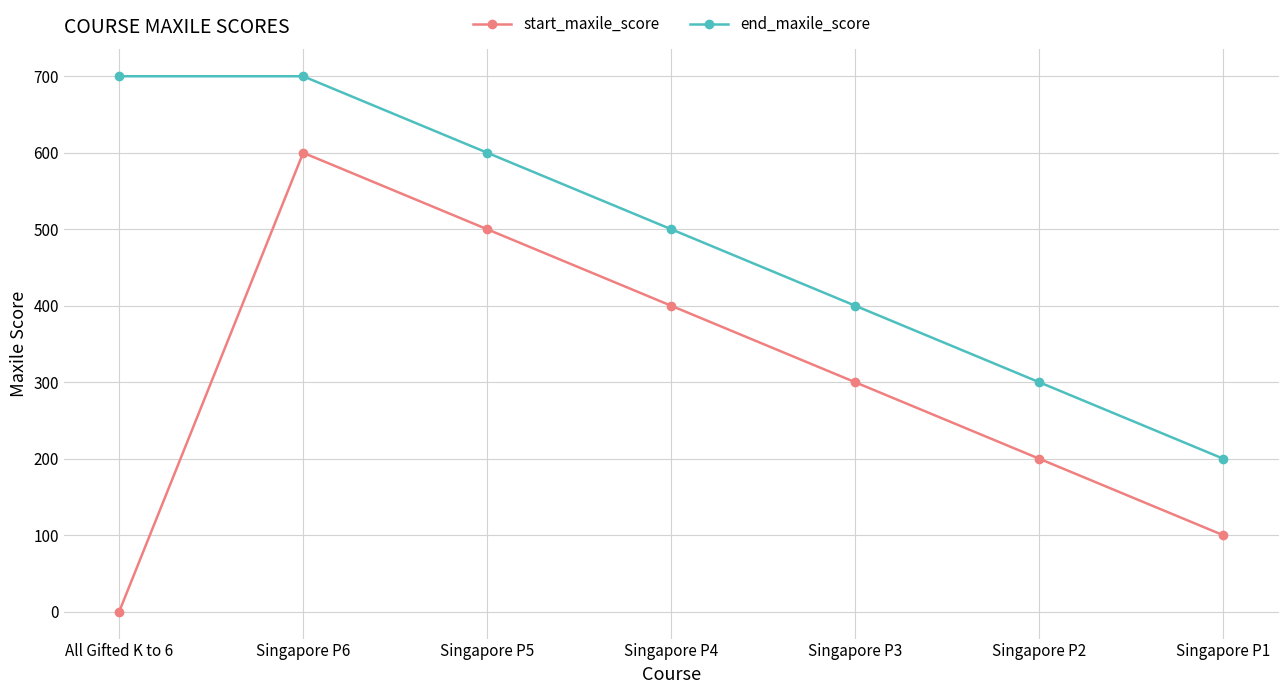

What is the difference between the maximum and minimum values in the end_maxile_score series?

500